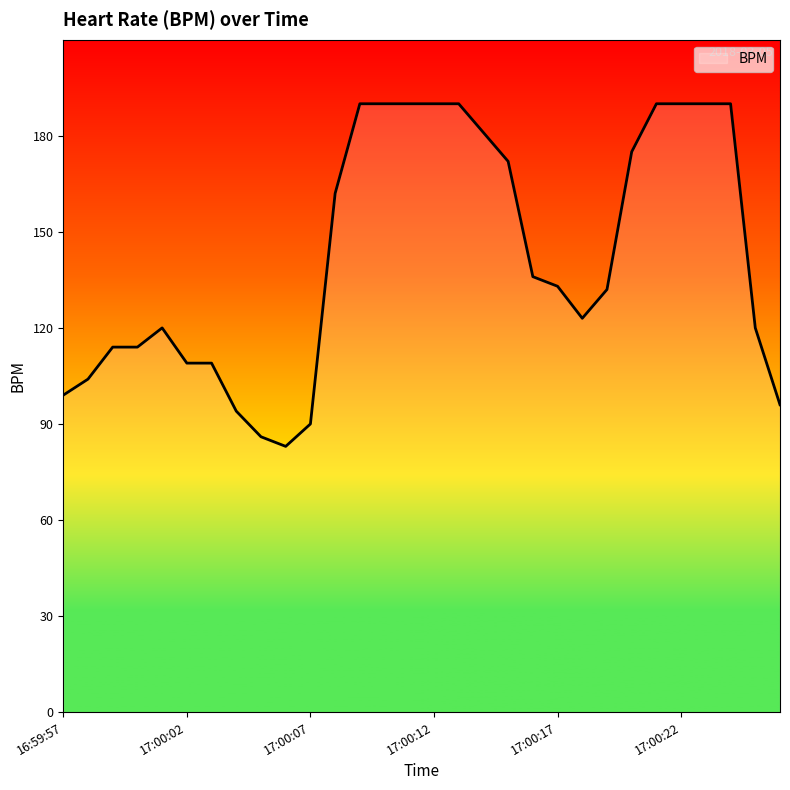

What is the greatest value displayed?

190